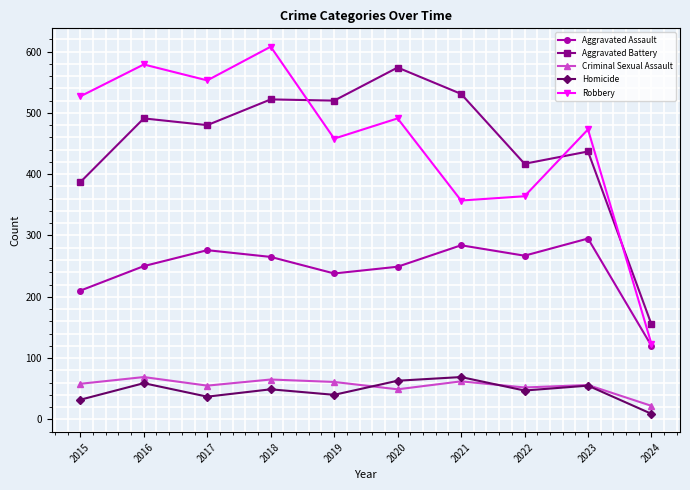

What is the maximum value for Robbery?

608